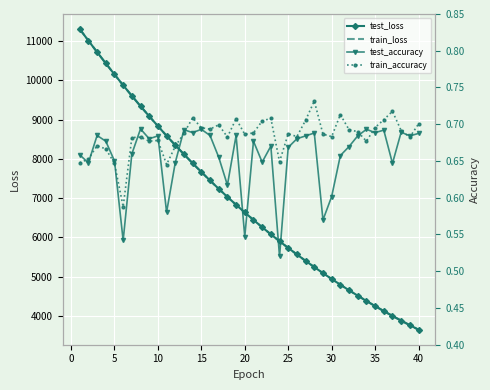

What is the minimum value for test_loss?

3654.5